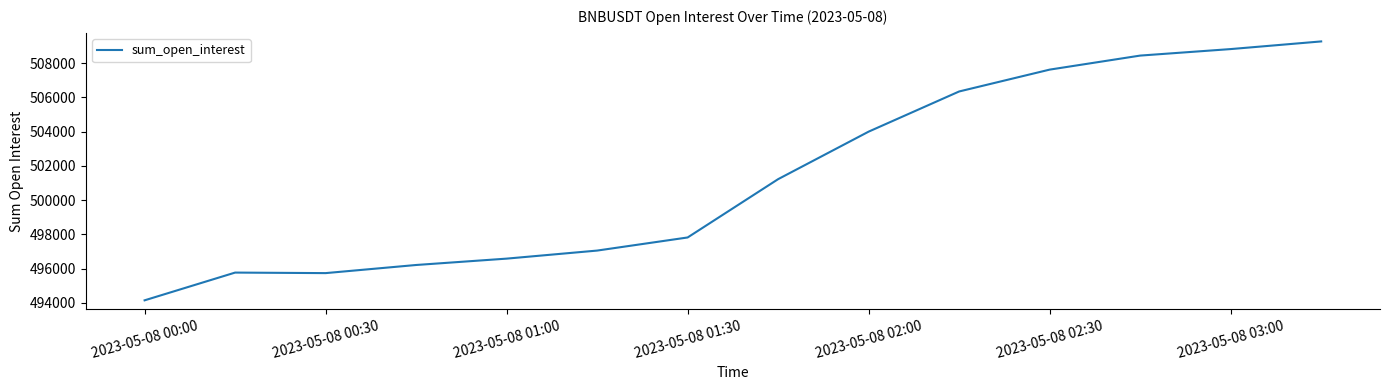

What is the greatest value displayed?

509263.9